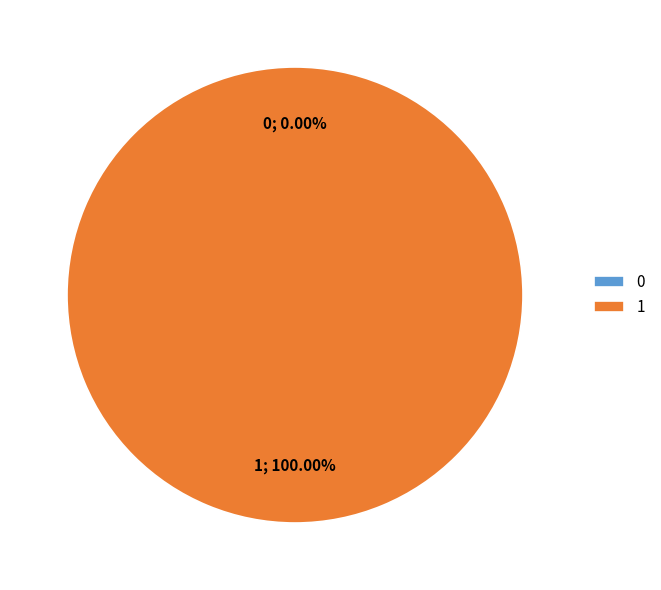

How many segments does this pie chart have?

2